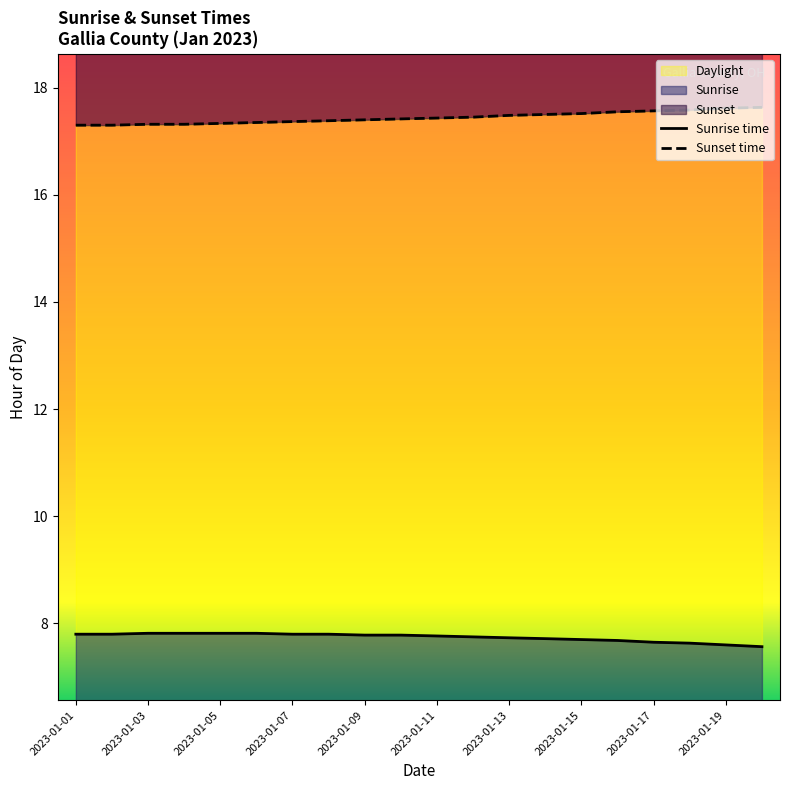

How many distinct data groups are displayed?

2